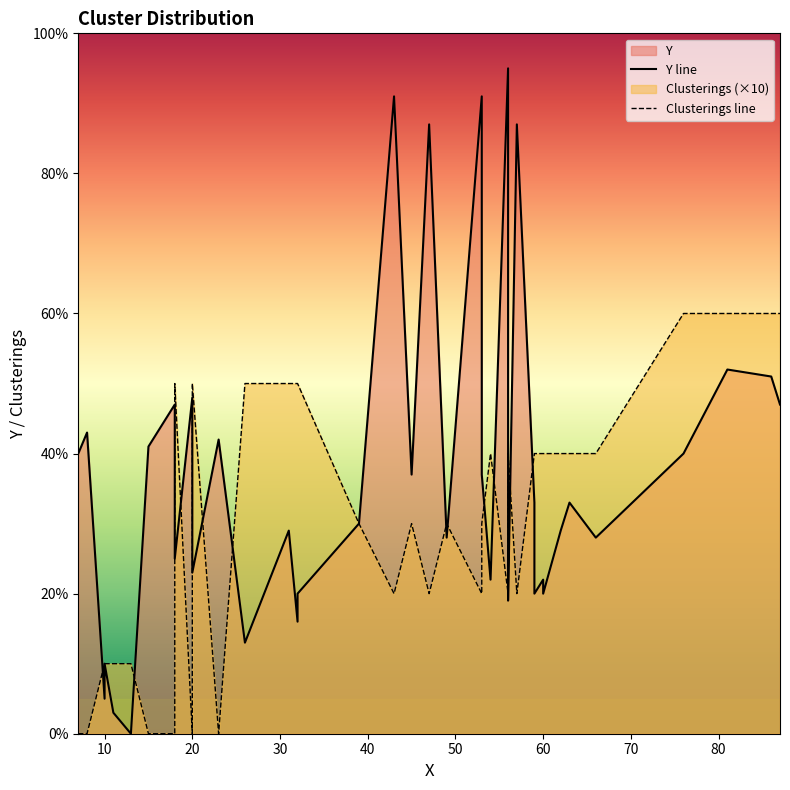

Is the value of Clusterings line at 38 greater than the value of Y line at 30?

Yes